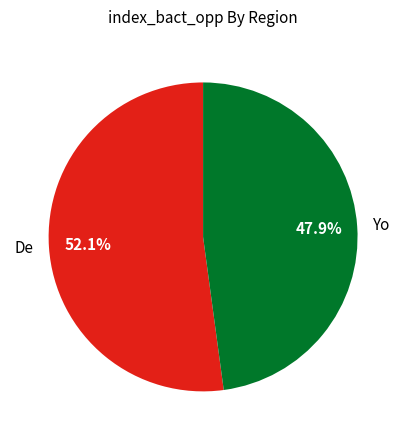

To the nearest percent, what is the combined percentage of De and Yo?

100%